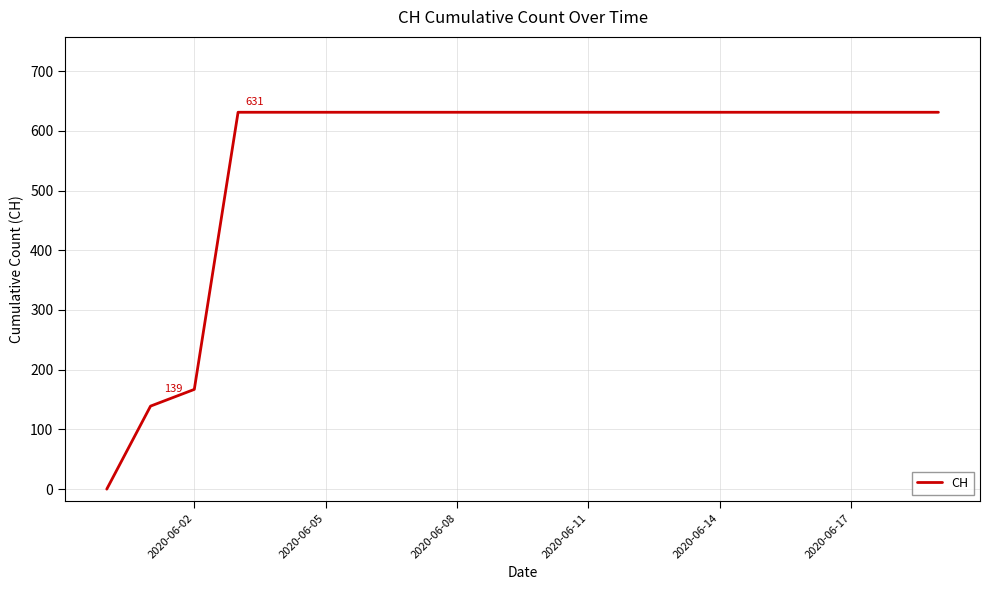

How many lines are shown in the chart?

1